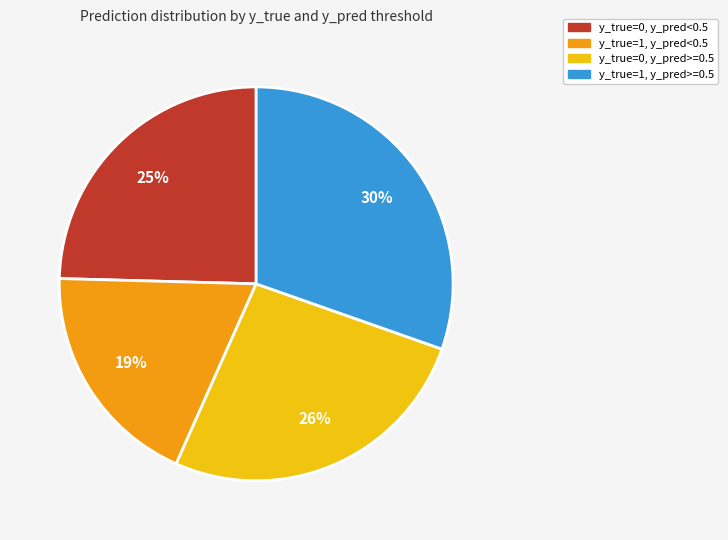

How many slices are in this pie chart?

4